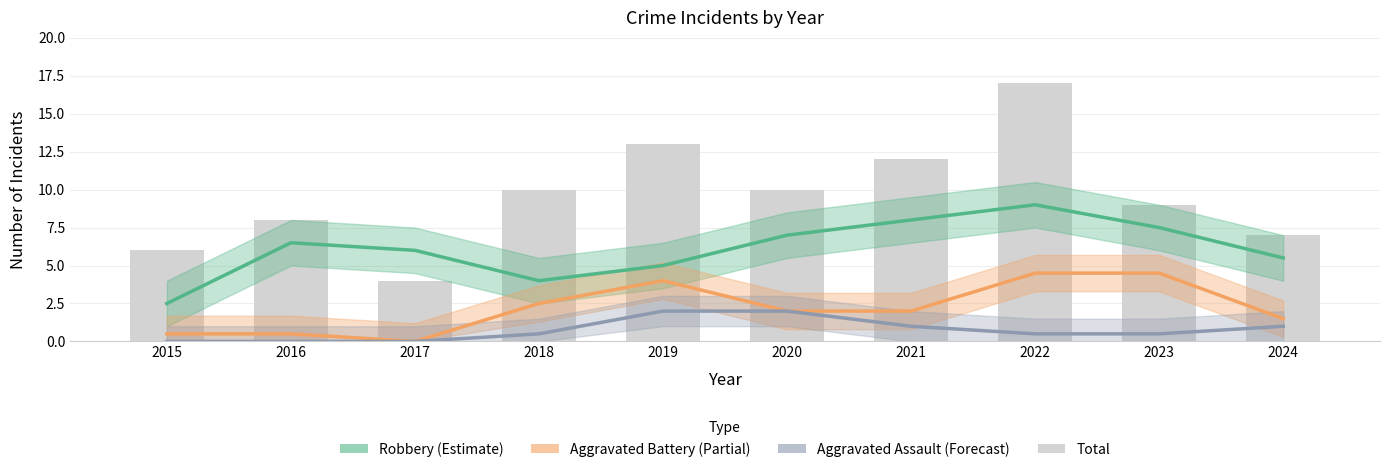

What is the maximum value shown in the chart?

17.0